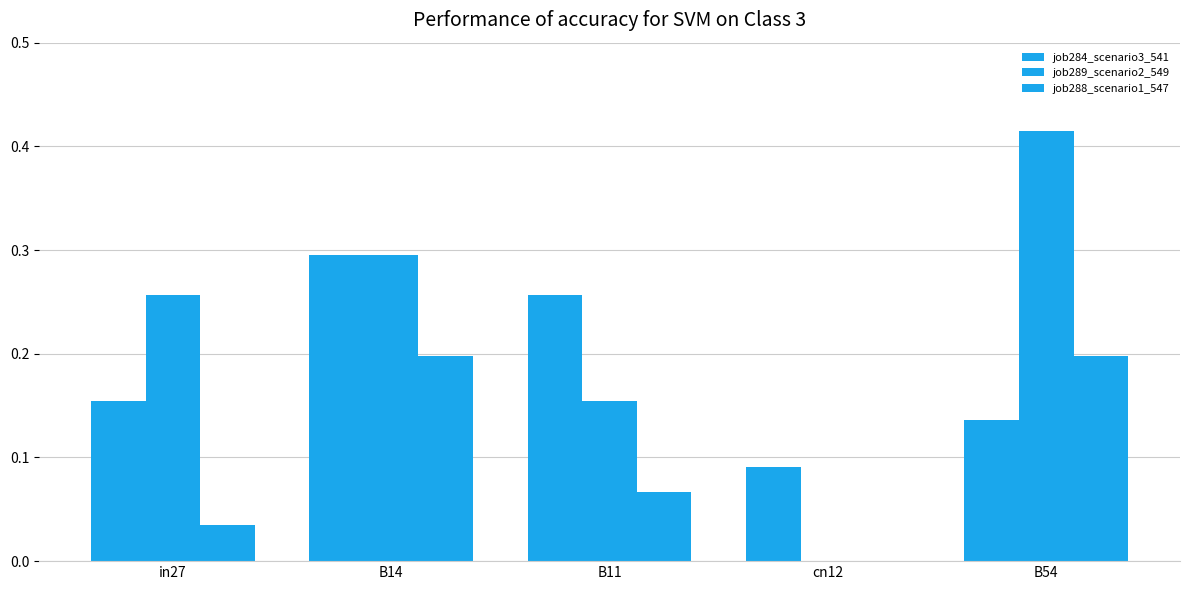

At how many categories does at least one series exceed 0?

5